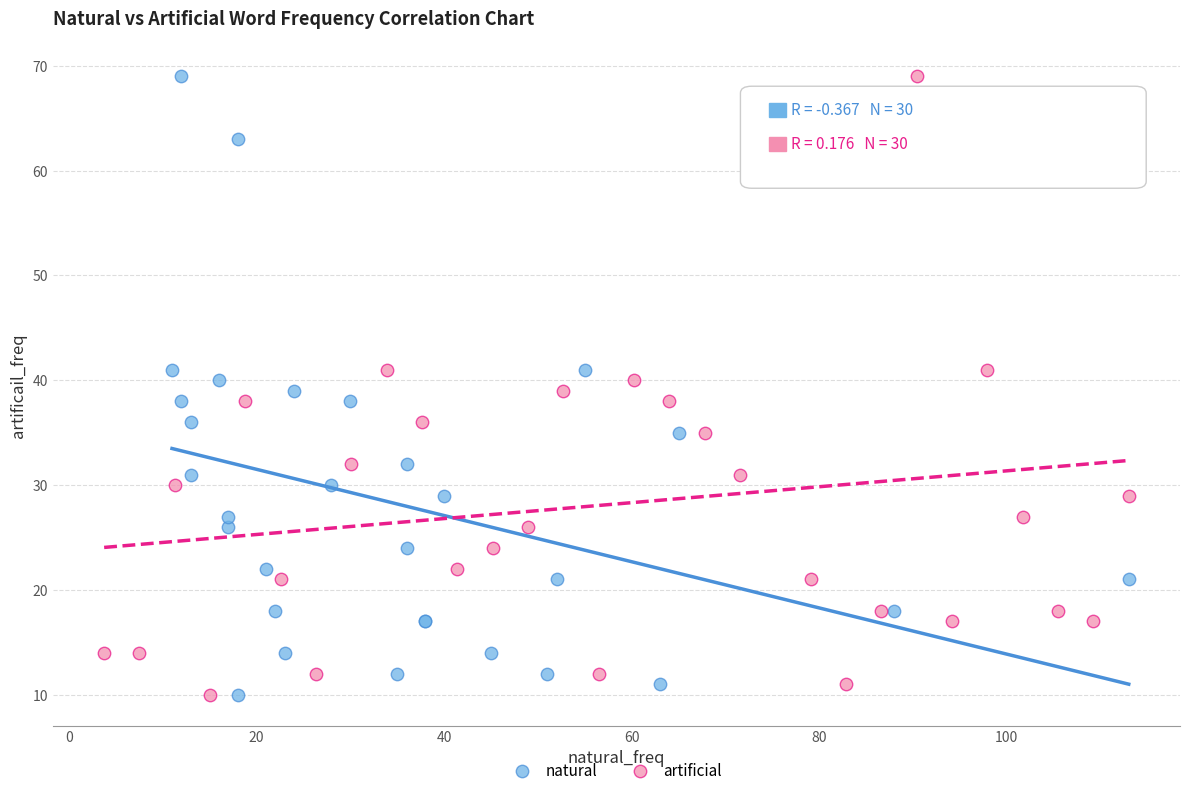

What are all the series names shown in the legend?

natural, artificial